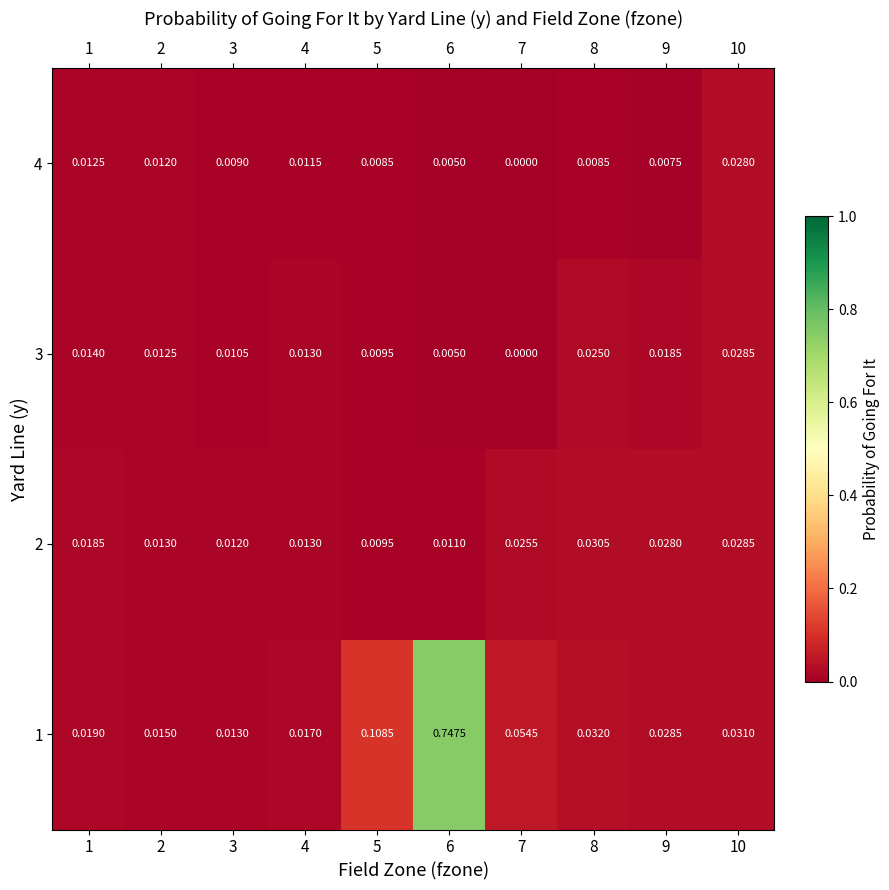

Is the value of 4 at 7 greater than the value of 1 at 5?

No